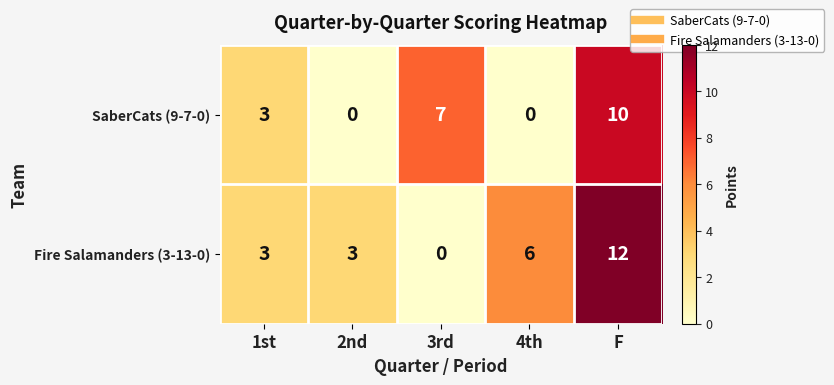

List the series in order of their overall mean, lowest first.

SaberCats (9-7-0), Fire Salamanders (3-13-0)